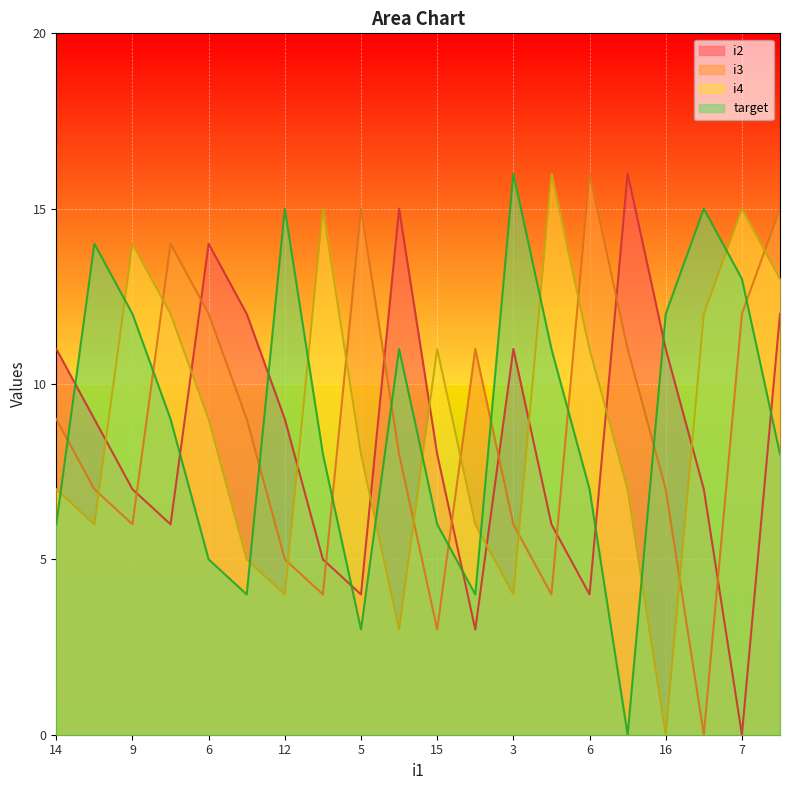

Which series changed the most between 12 and 7?

i4